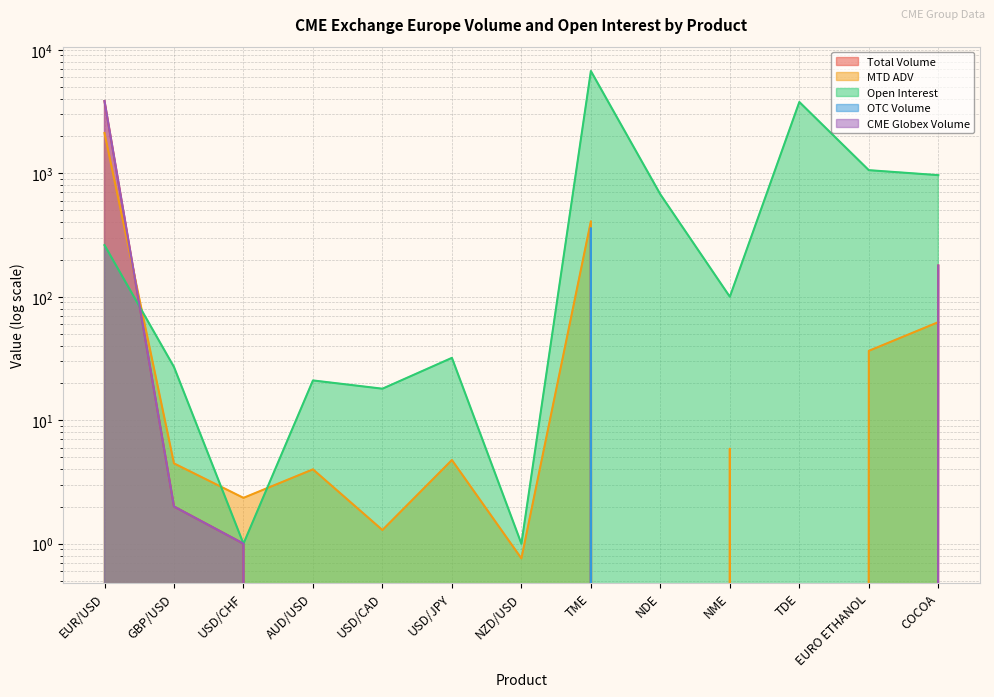

What is the difference between the highest and lowest values at NZD/USD?

1.0